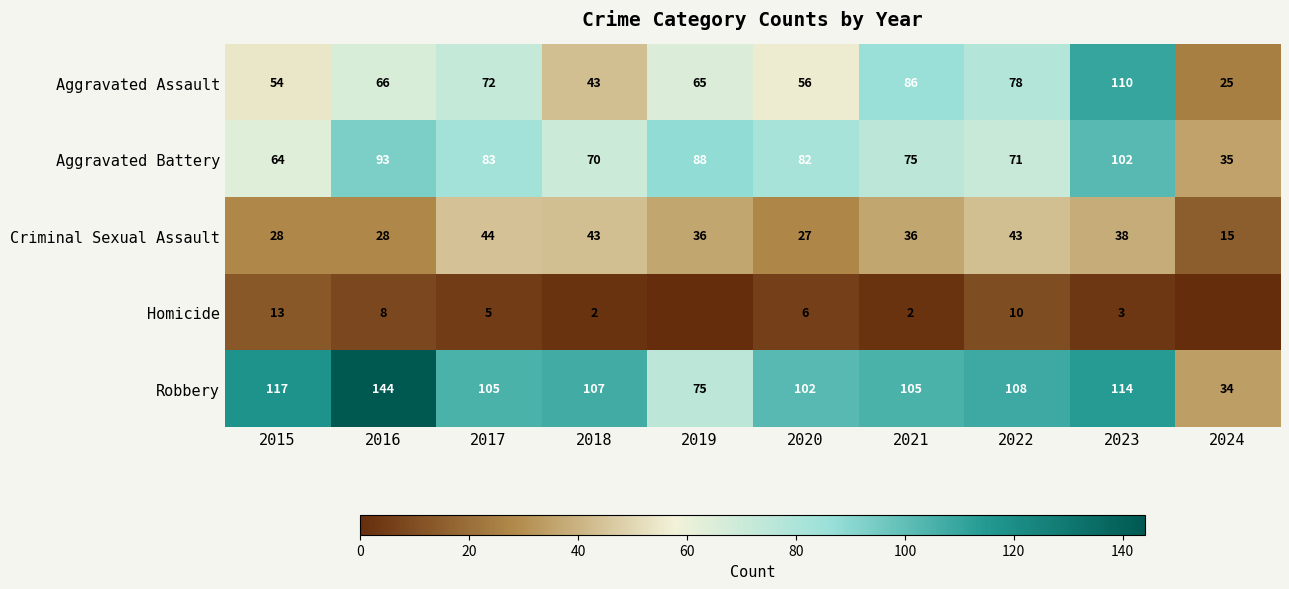

What is the difference between the Criminal Sexual Assault values at 2020 and 2017?

17